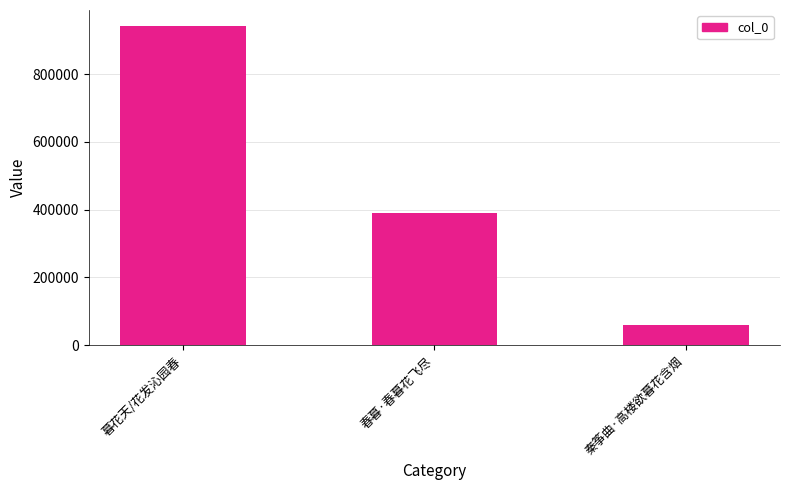

Reading left to right, extract all data points from this chart.

暮花天/花发沁园春=941809	春暮·春暮花飞尽=389181	秦筝曲·高楼欲暮花含烟=59284